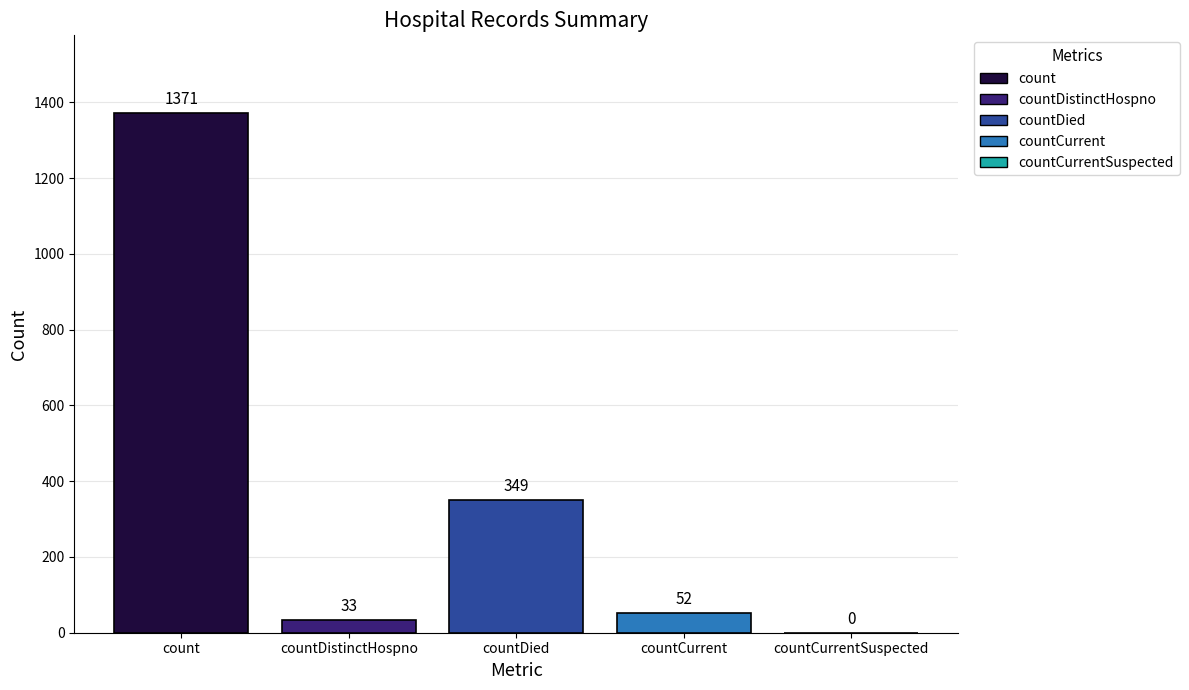

Which label corresponds to the largest value in the chart?

count